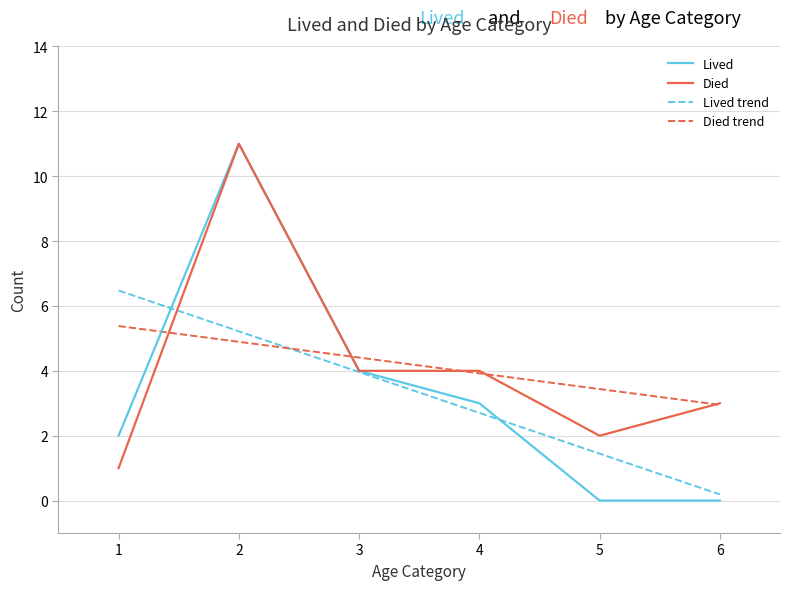

After their last crossing, which series has the higher values: Died or Lived trend?

Died